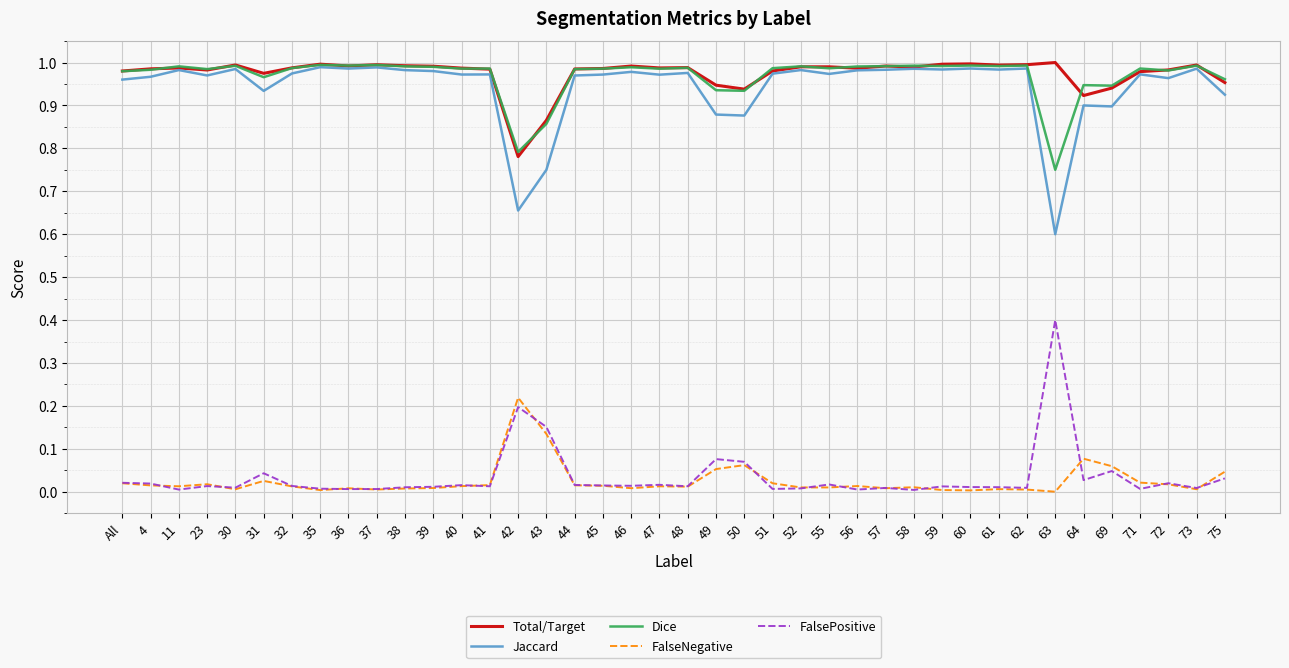

True or false: FalseNegative and Total/Target cross at least once.

False